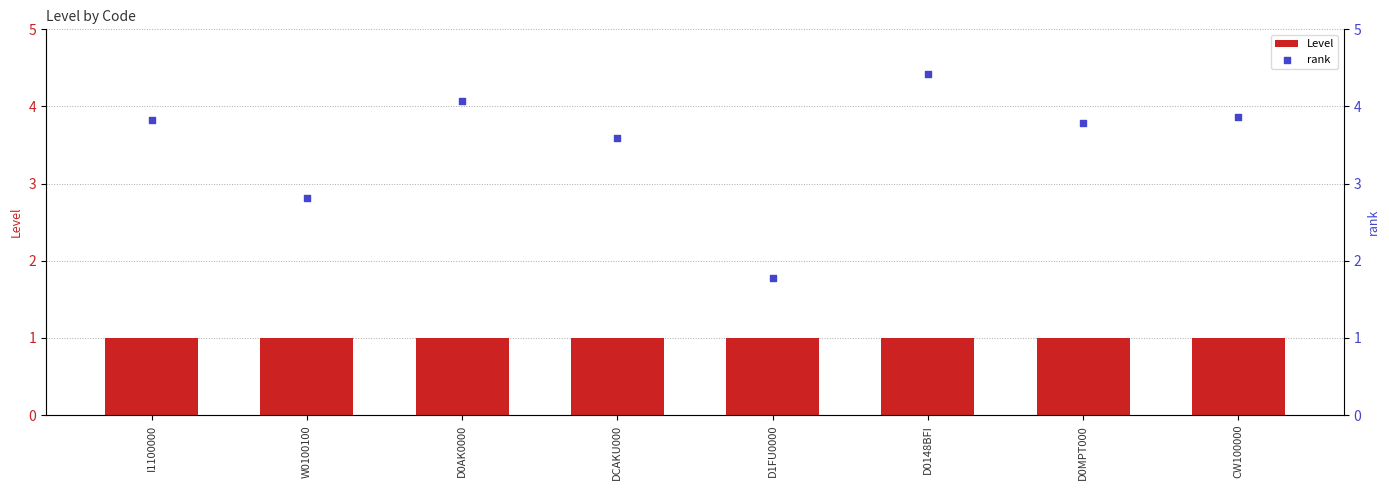

At which category is the sum across all series the highest?

D0148BFI